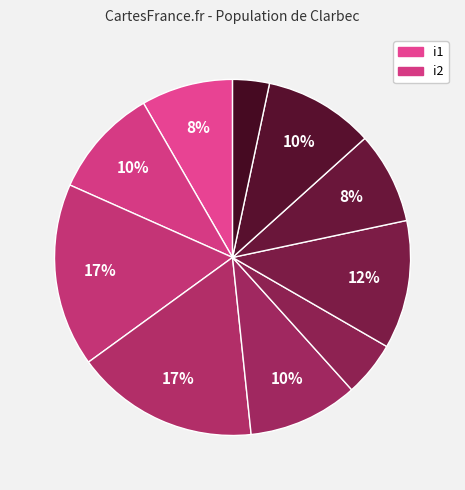

How many slices are in this pie chart?

10